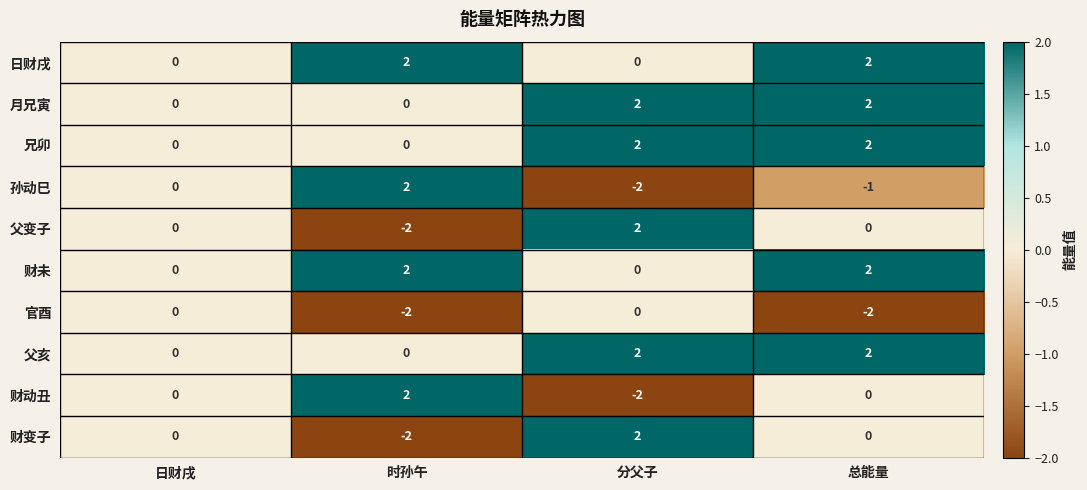

What is the difference between the 财变子 values at 分父子 and 时孙午?

4